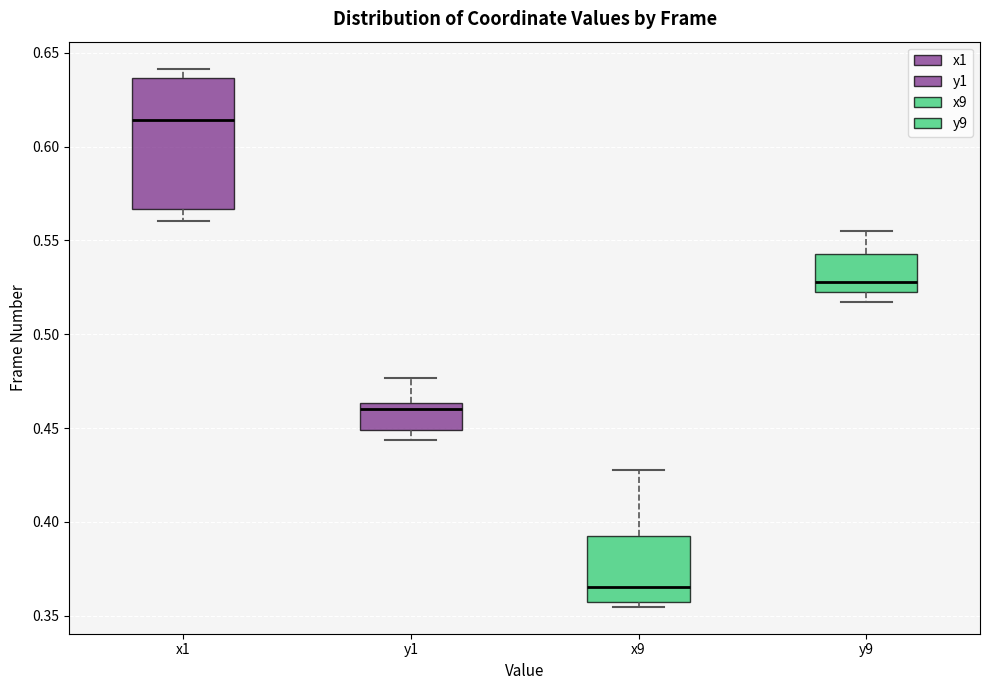

Where is the upper edge of the box for x1 on the y-axis? The values are not printed on the chart, so give them approximately, as read against the axis.

0.635